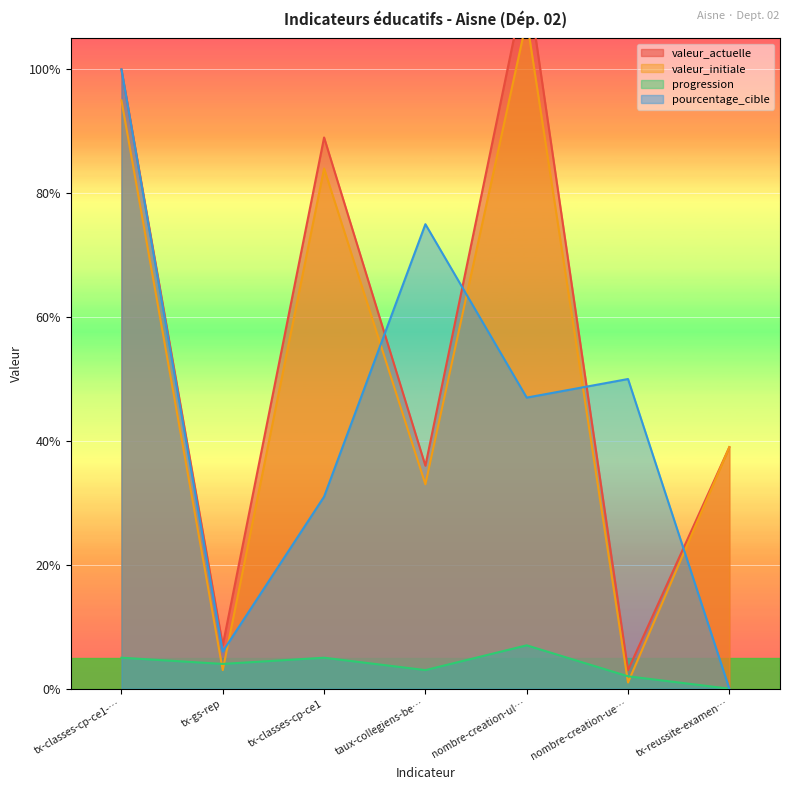

Which category has the lowest value in the pourcentage_cible series?

tx-reussite-examen…